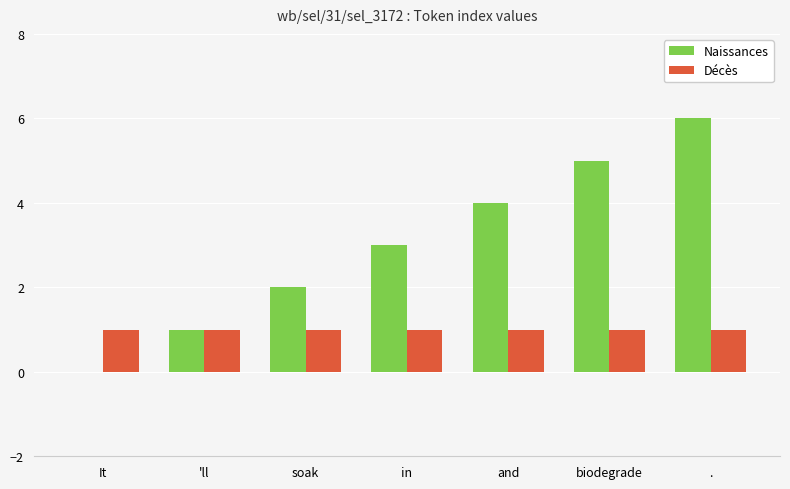

Which label corresponds to the largest value in the chart?

.